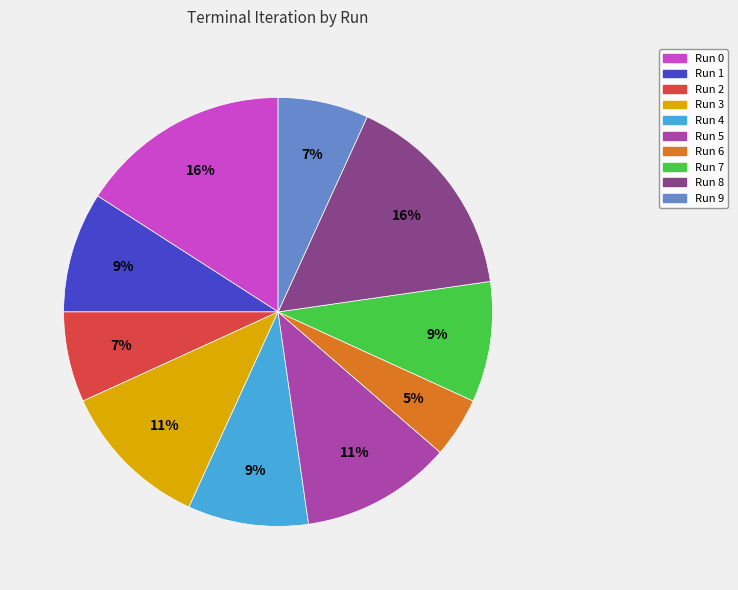

How many segments does this pie chart have?

10